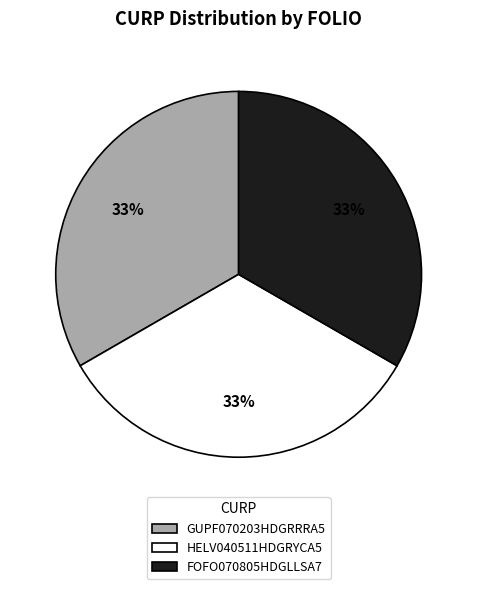

To the nearest percent, what portion does HELV040511HDGRYCA5 represent?

33%